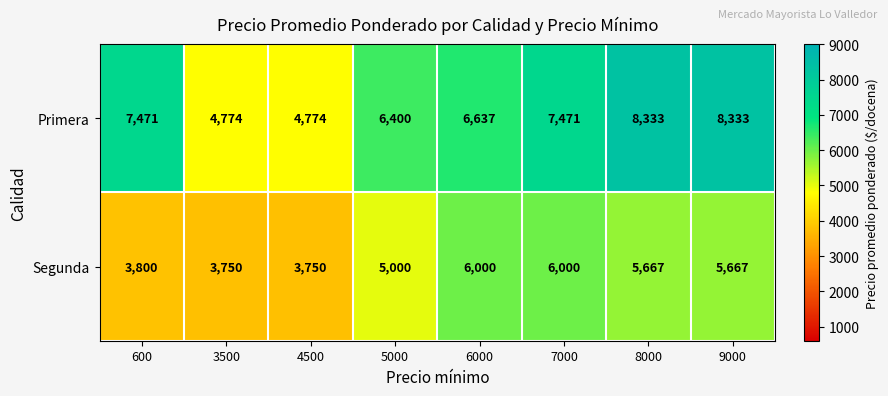

True or false: Primera has a value of 8401 at 3500.

False